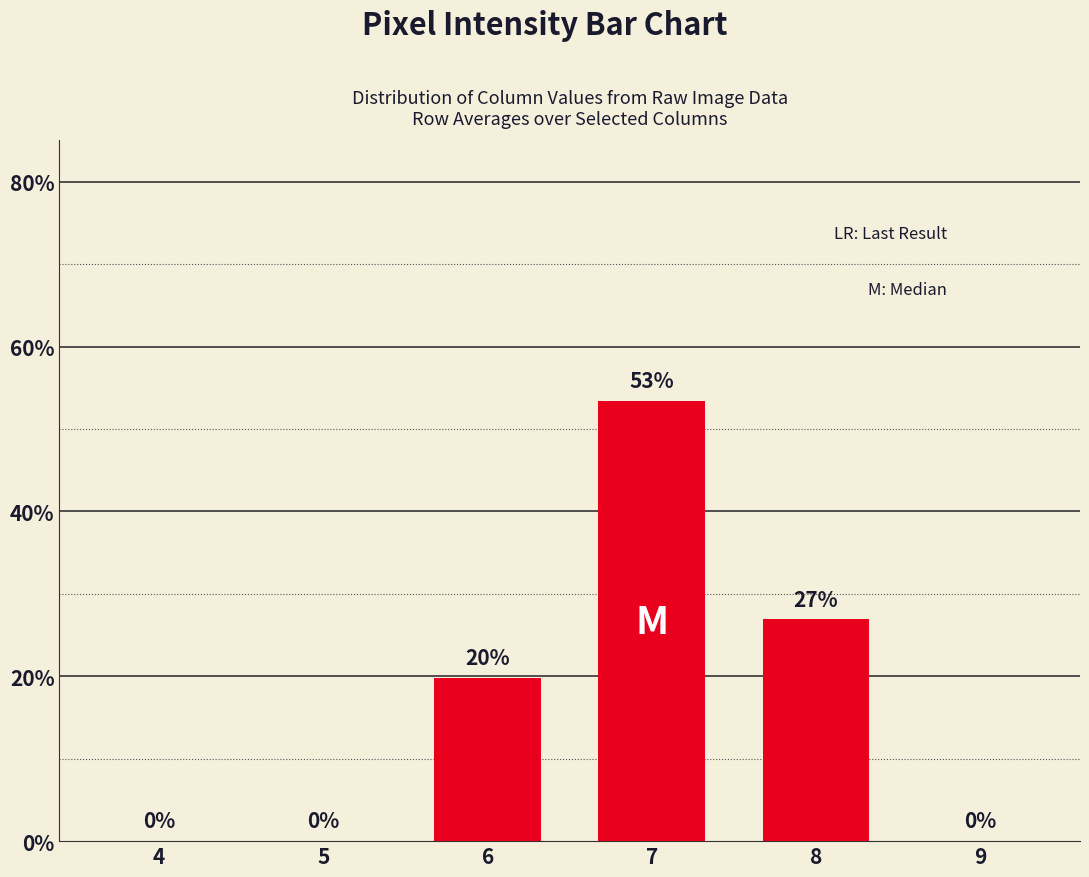

Are the bars grouped side by side (vs. stacked)?

No